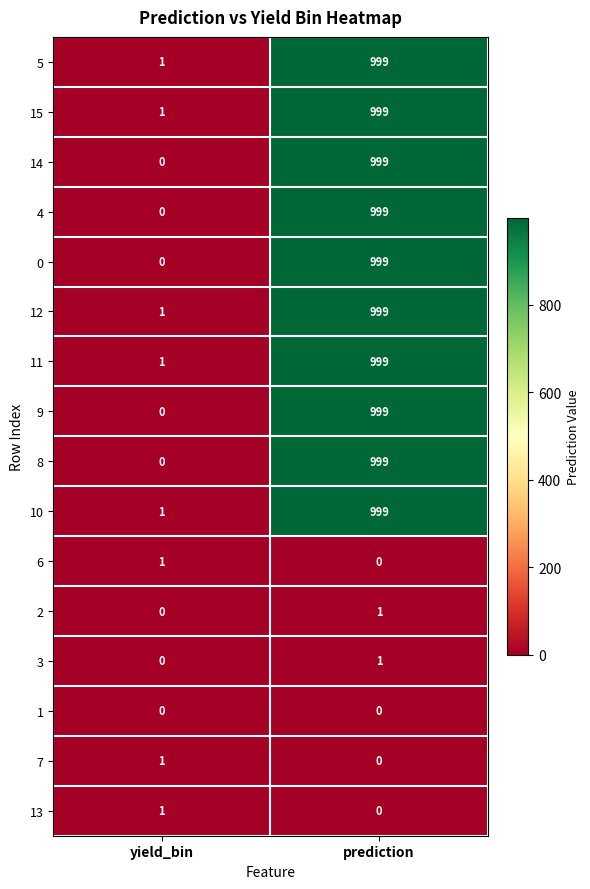

Rank the categories by 13 value from highest to lowest.

yield_bin, prediction